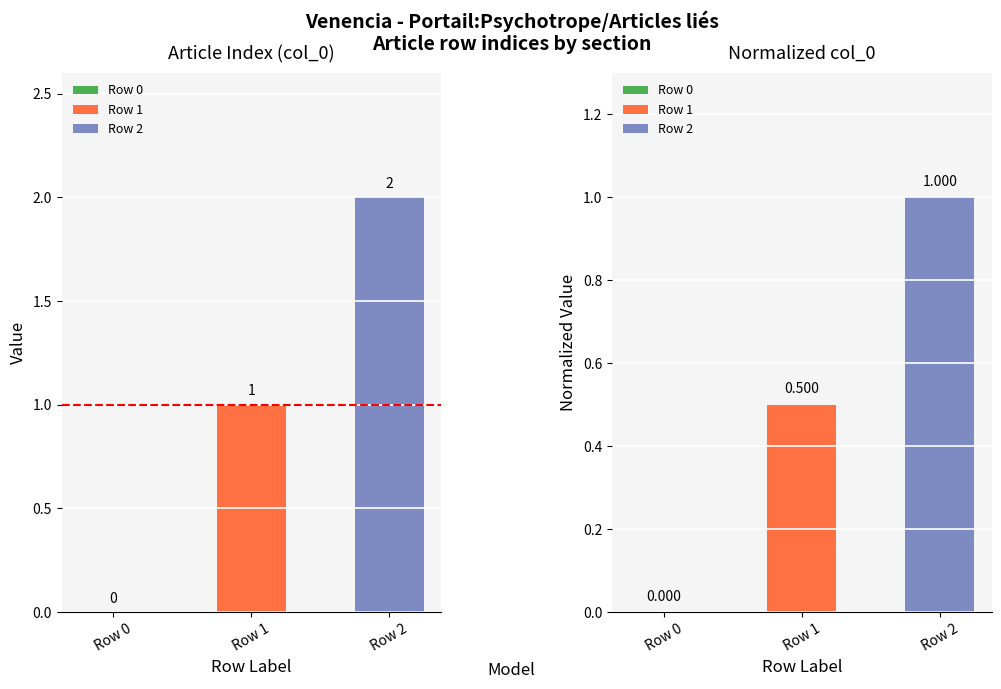

True or false: the data shows 0 at Row 0.

True